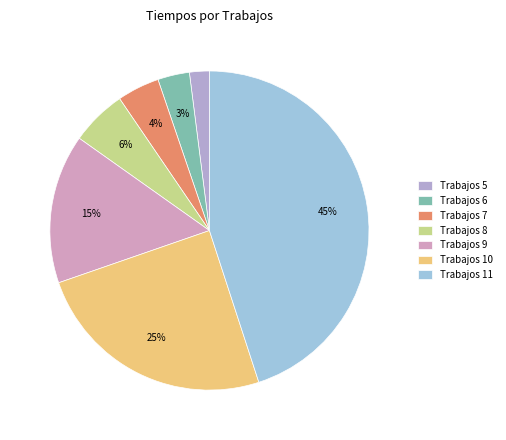

To the nearest percent, what is the average slice percentage?

14%